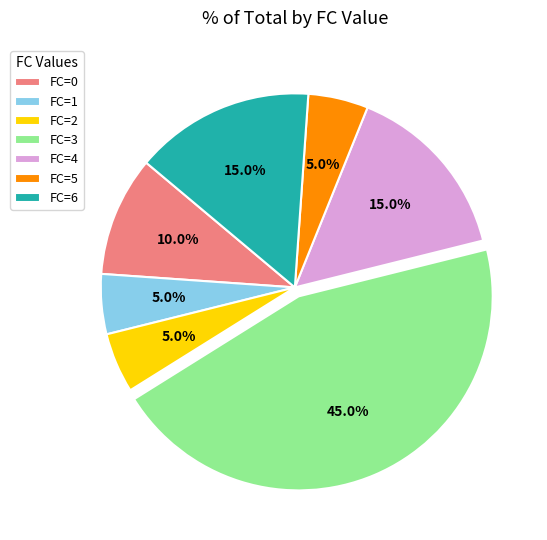

Combined, what portion of the pie is FC=4 and FC=1?

20.0%